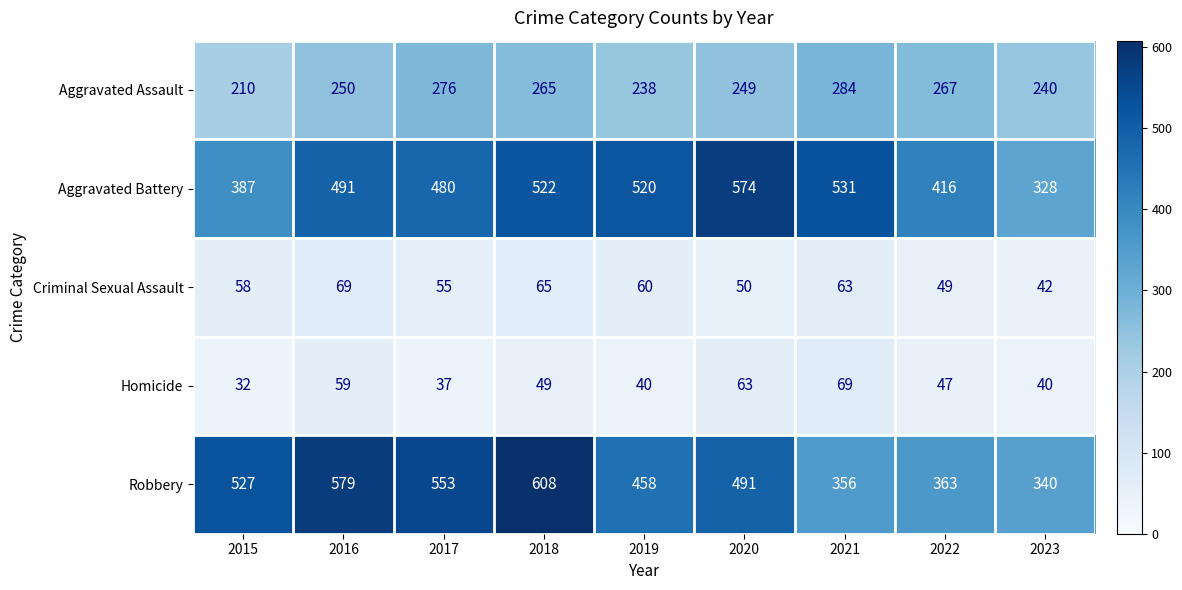

What is the difference between the Robbery values at 2021 and 2018?

252